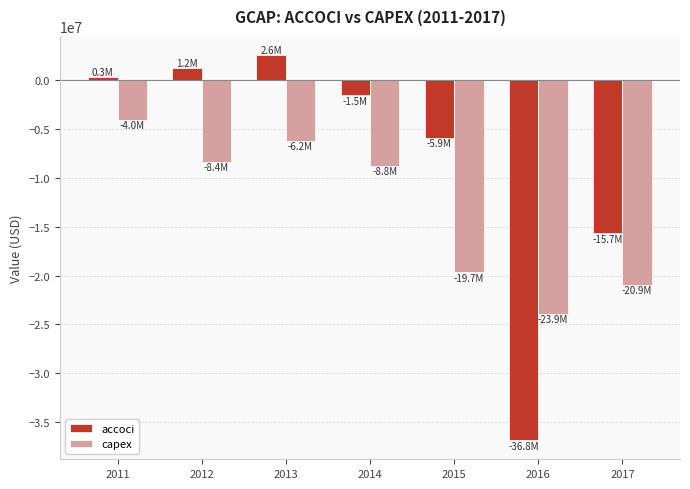

The capex series shows -2330825 at 2012. True or false?

False